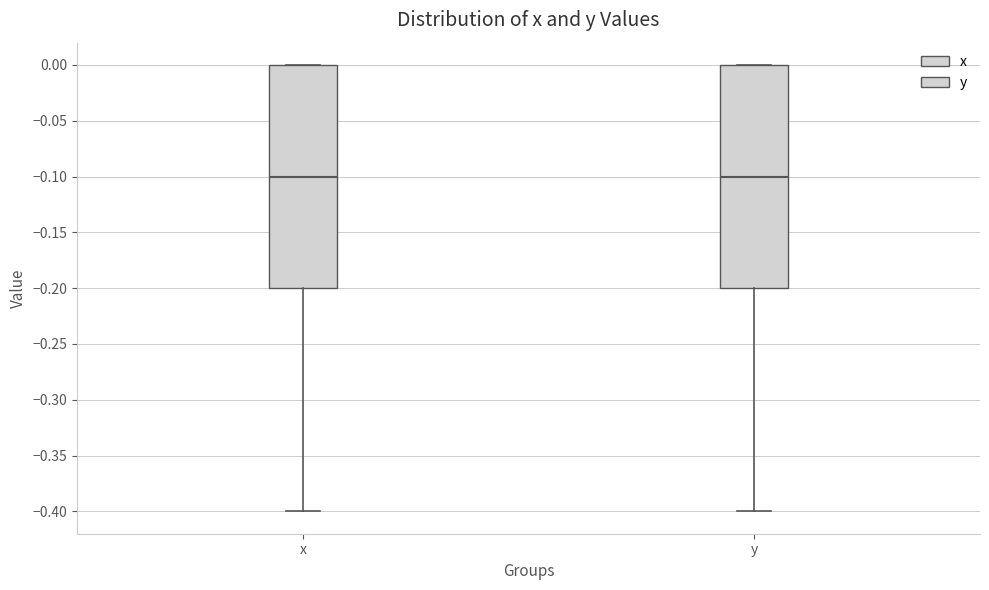

Where is the lower edge of the box for y on the y-axis? The values are not printed on the chart, so give them approximately, as read against the axis.

-0.2